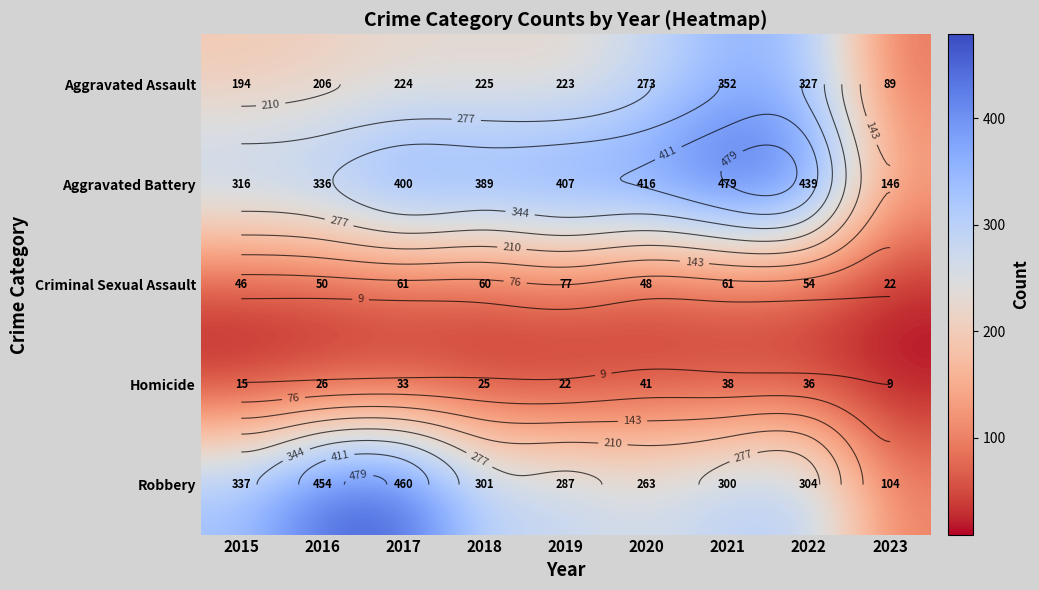

What is the minimum value for Aggravated Assault?

89